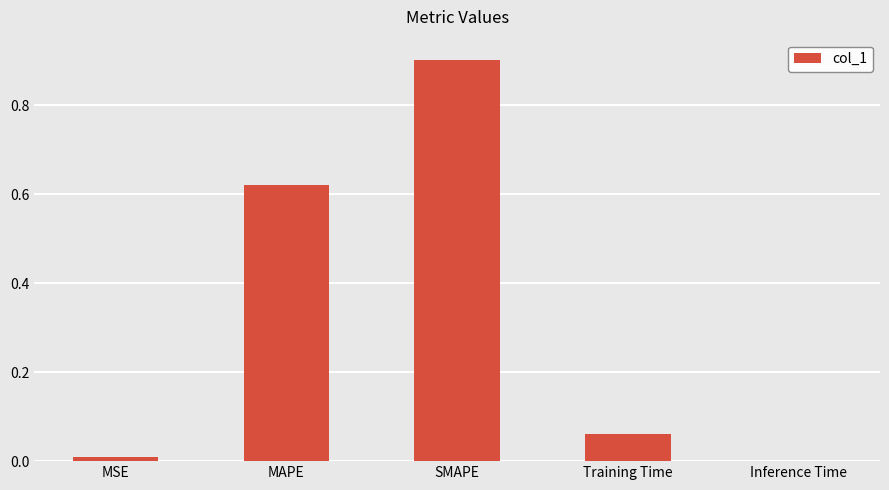

Which has a higher value, Inference Time or MAPE?

MAPE